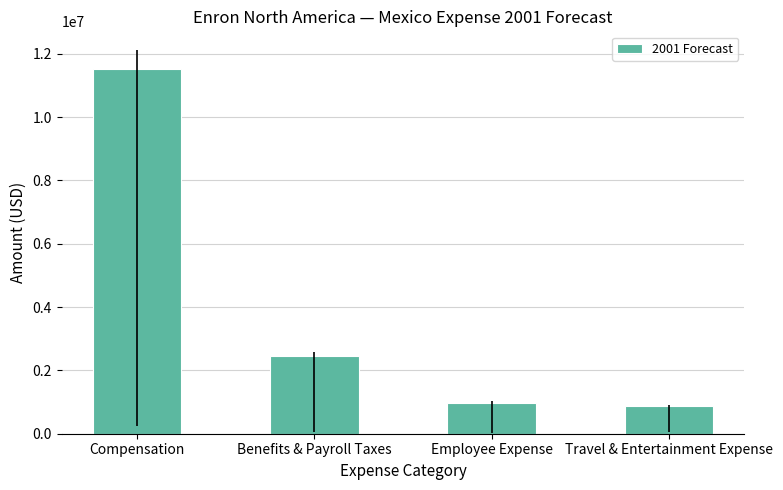

Which has a higher value, Employee Expense or Travel & Entertainment Expense?

Employee Expense